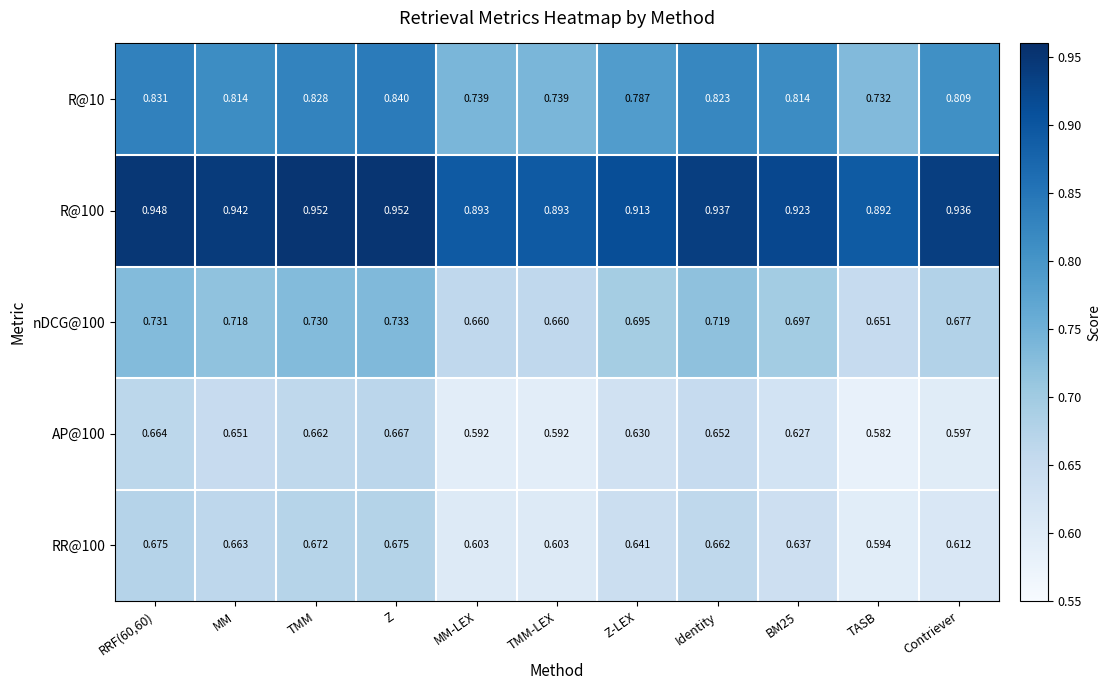

Which series changed the most between TMM and Z-LEX?

R@10